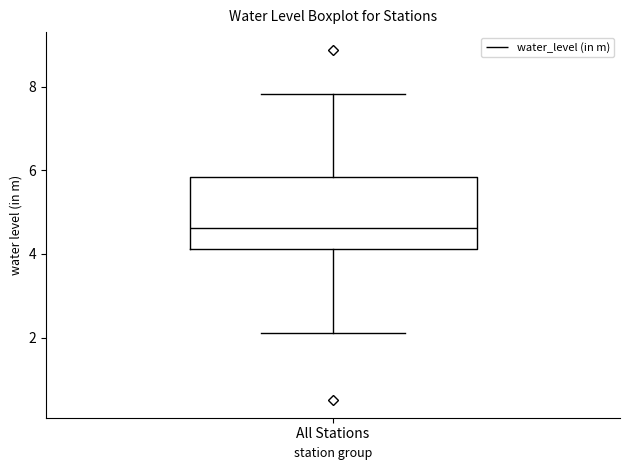

Transcribe this box plot: give where the median line is, the range the box spans, and where the two whiskers end, as read against the y-axis. The values are not printed on the chart, so give them approximately, as read against the axis.

median 4.6, box 4.2 to 5.8, whiskers 2.2 to 7.8